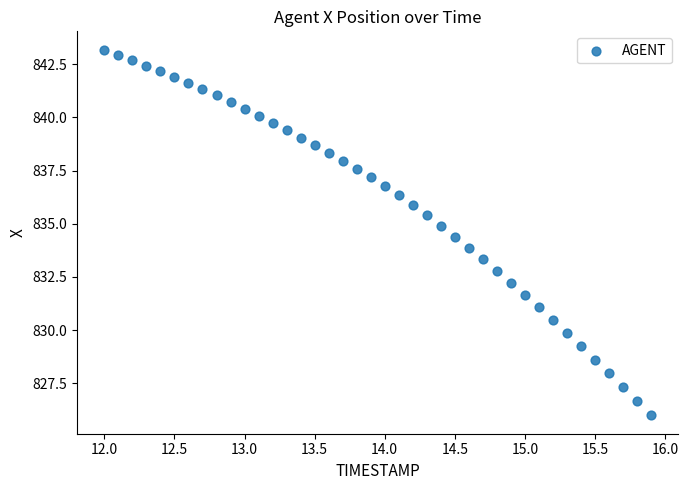

What is the range of X values (max minus min)?

3.9